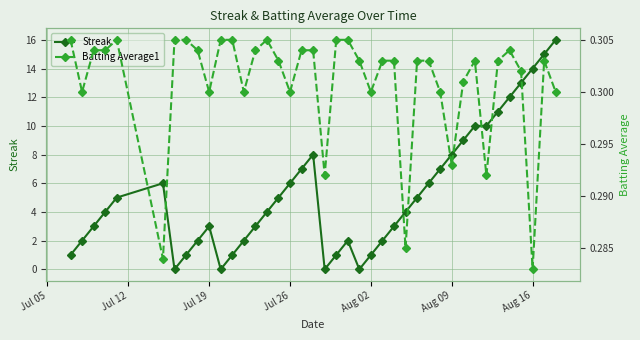

What is the maximum value for Streak?

16